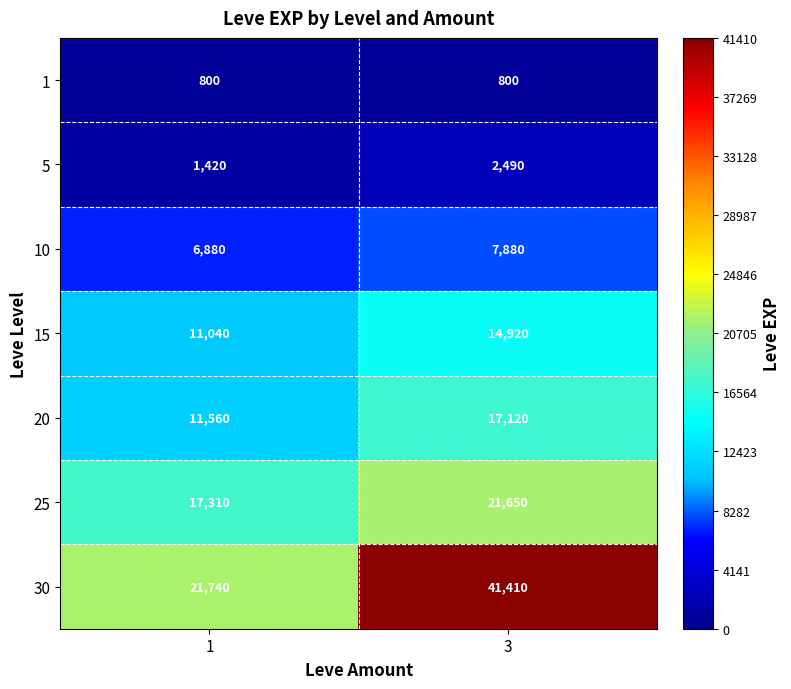

What is the maximum value shown in the chart?

41410